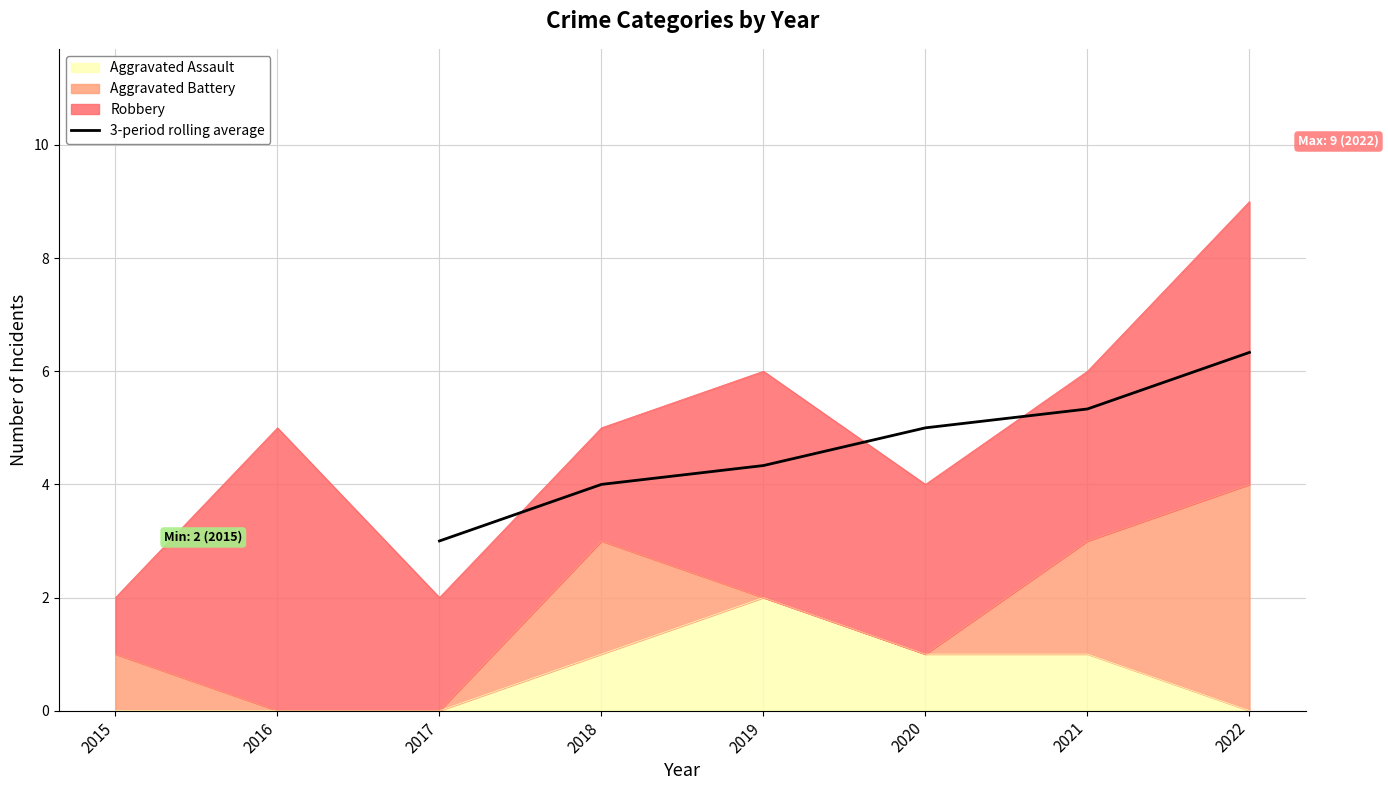

Reading right to left, list all the values displayed in this chart.

6.3	5.3	5.0	4.3	4.0	3.0